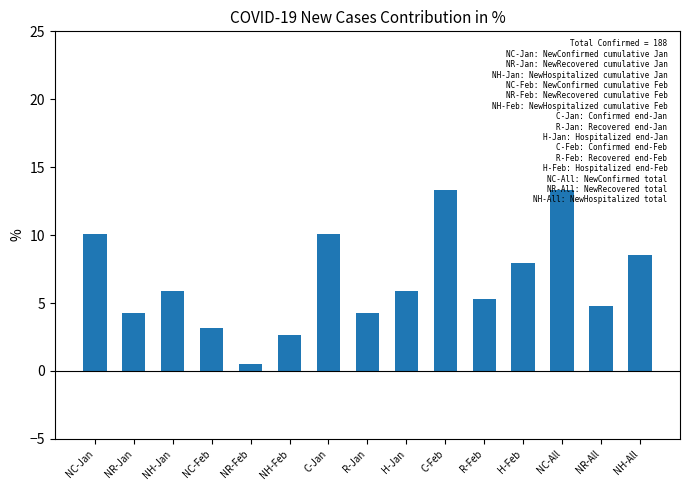

Count the number of categories in the chart.

15